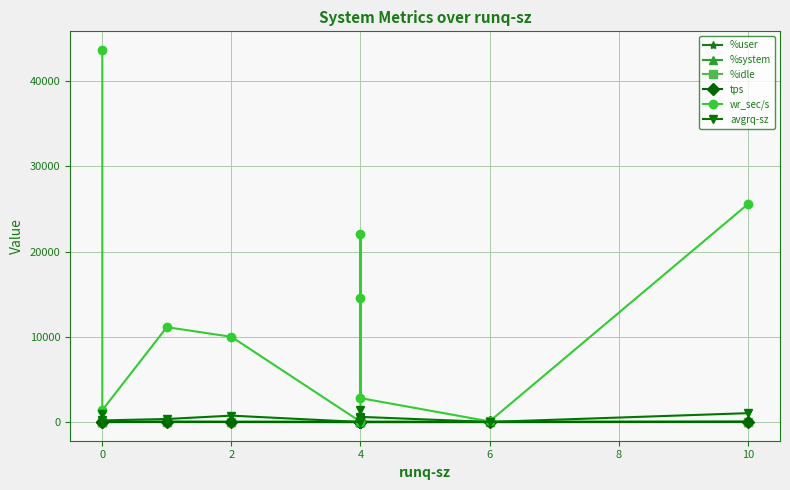

What are all the series names shown in the legend?

%user, %system, %idle, tps, wr_sec/s, avgrq-sz